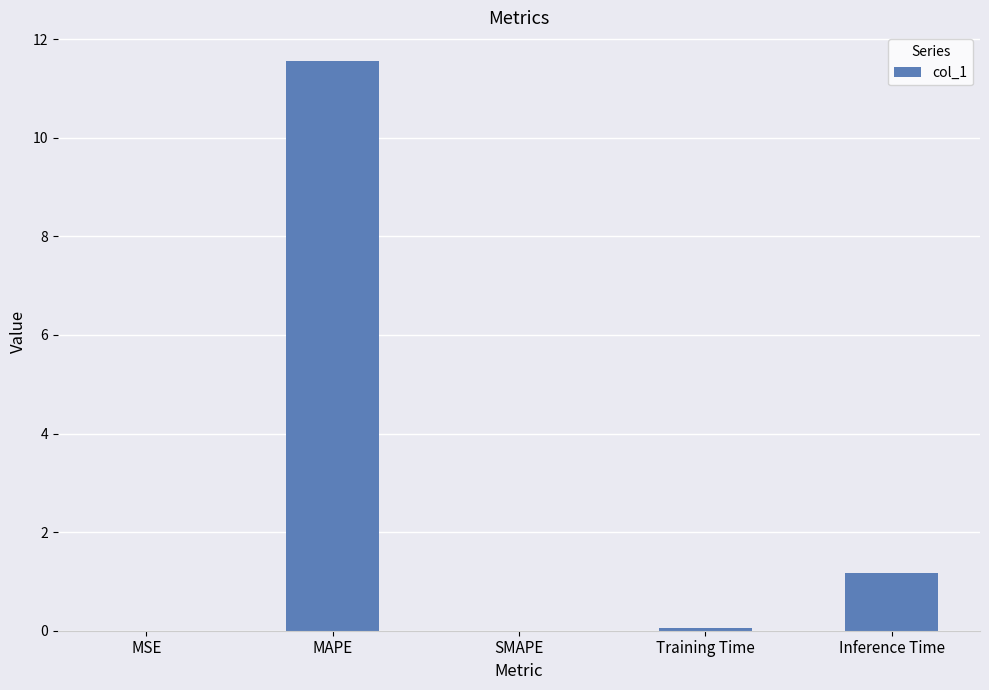

Between Training Time and Inference Time, which is larger?

Inference Time